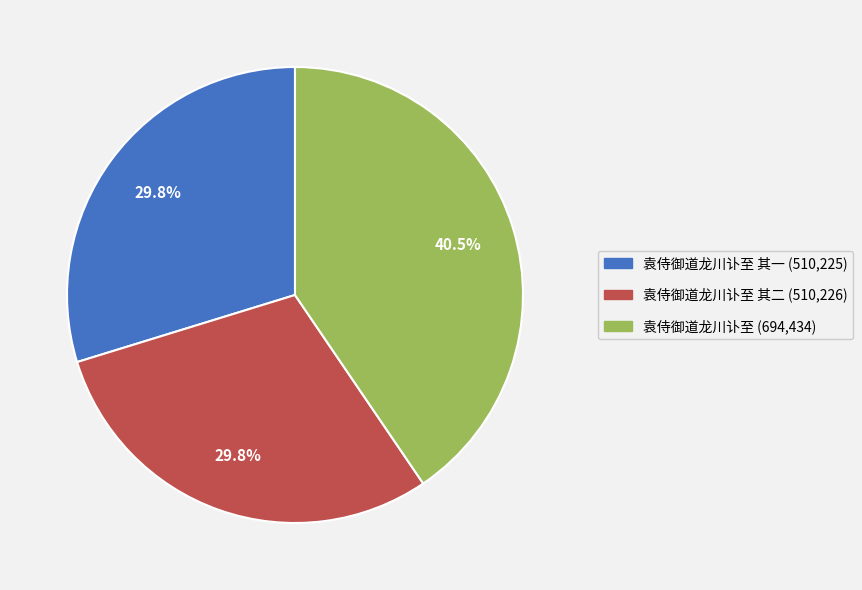

How many slices are in this pie chart?

3